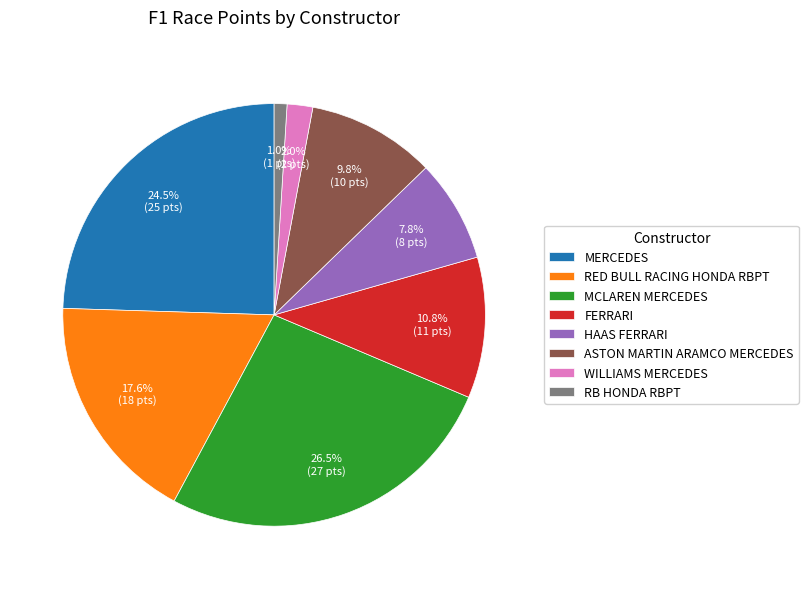

The FERRARI slice represents 16% of the pie. True or false?

False